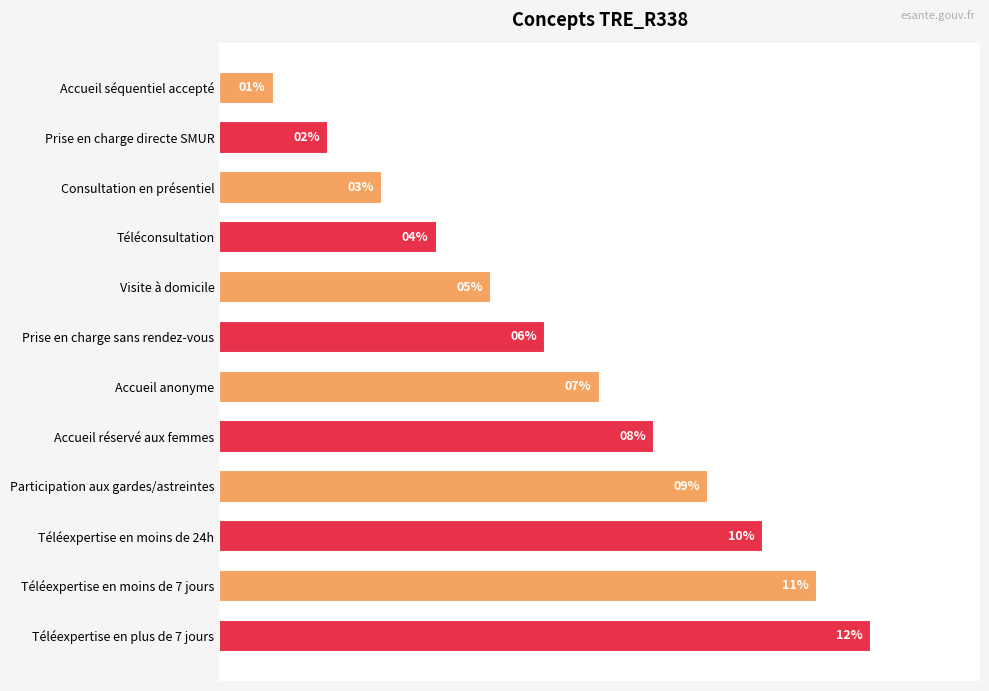

What is the label of the 2nd bar from the bottom?

Téléexpertise en moins de 7 jours